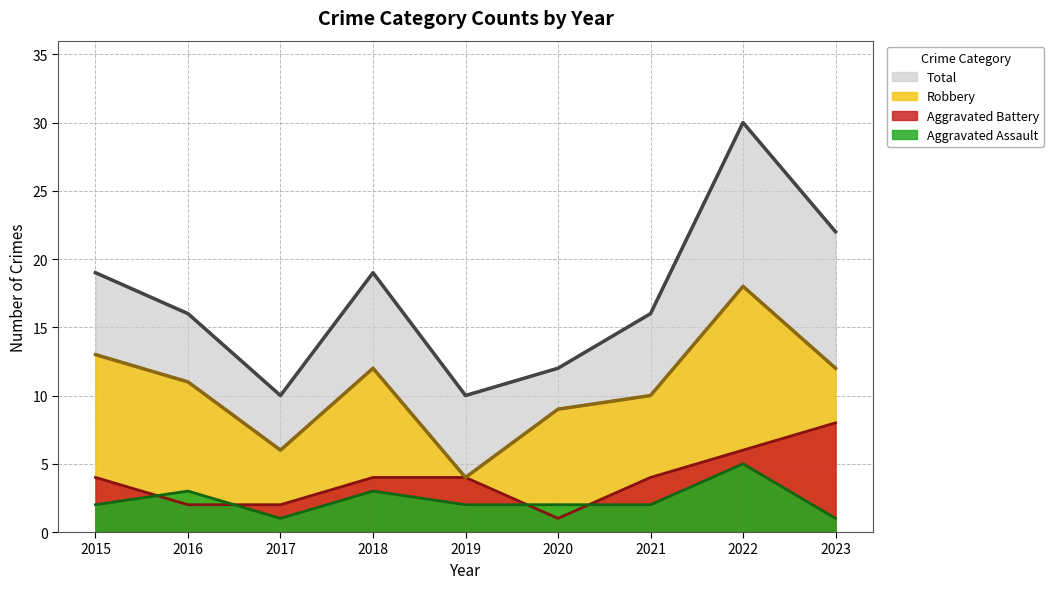

Where is Robbery nearest to the value 11?

2016